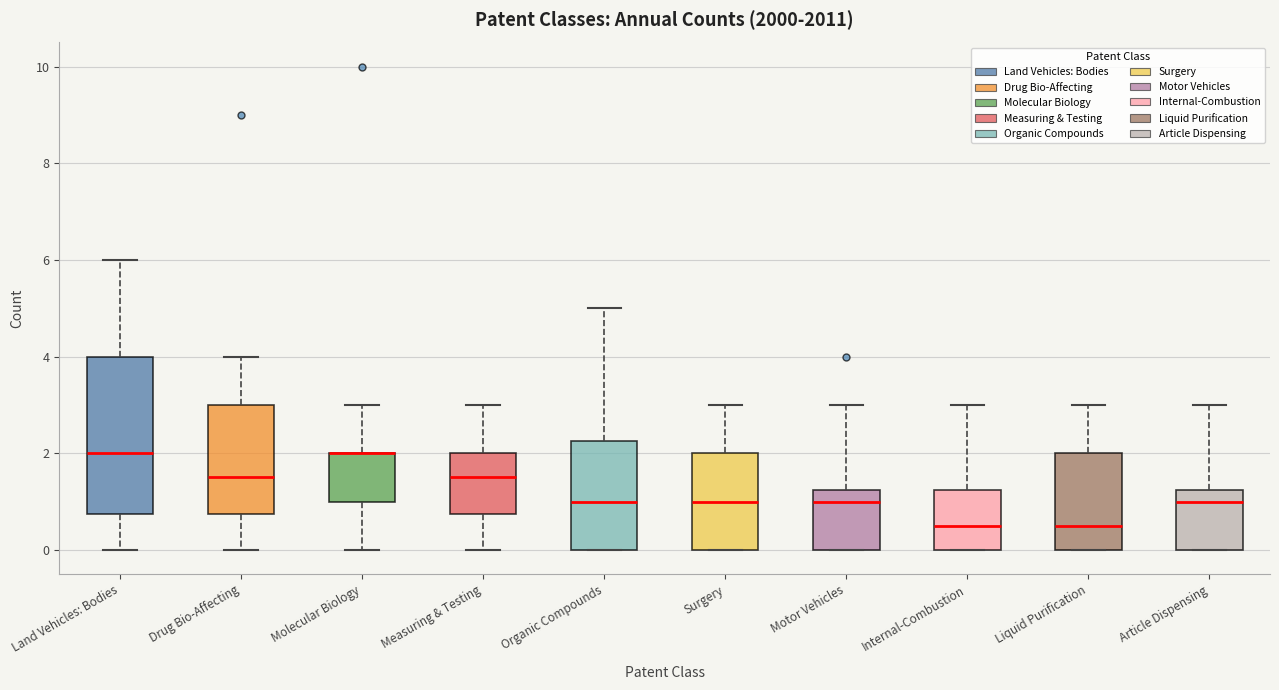

Where is the upper edge of the box for Internal-Combustion on the y-axis? The values are not printed on the chart, so give them approximately, as read against the axis.

1.2